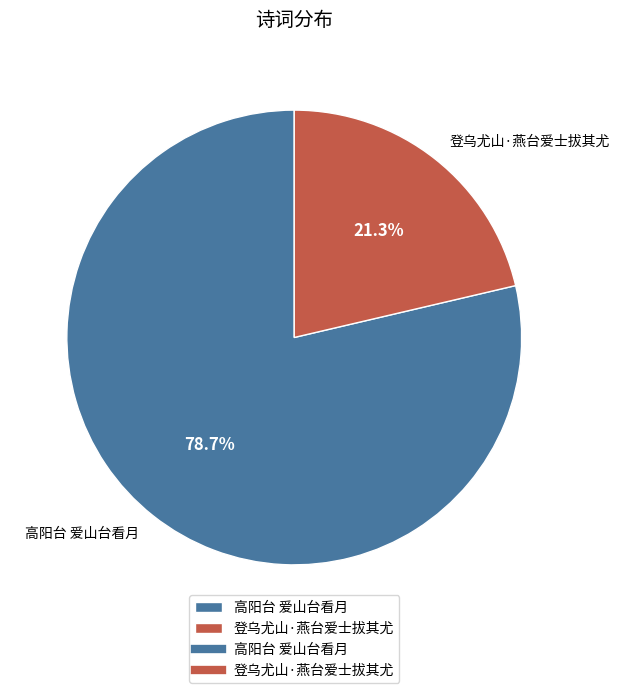

Combined, what portion of the pie is 登乌尤山·燕台爱士拔其尤 and 高阳台 爱山台看月?

100.0%